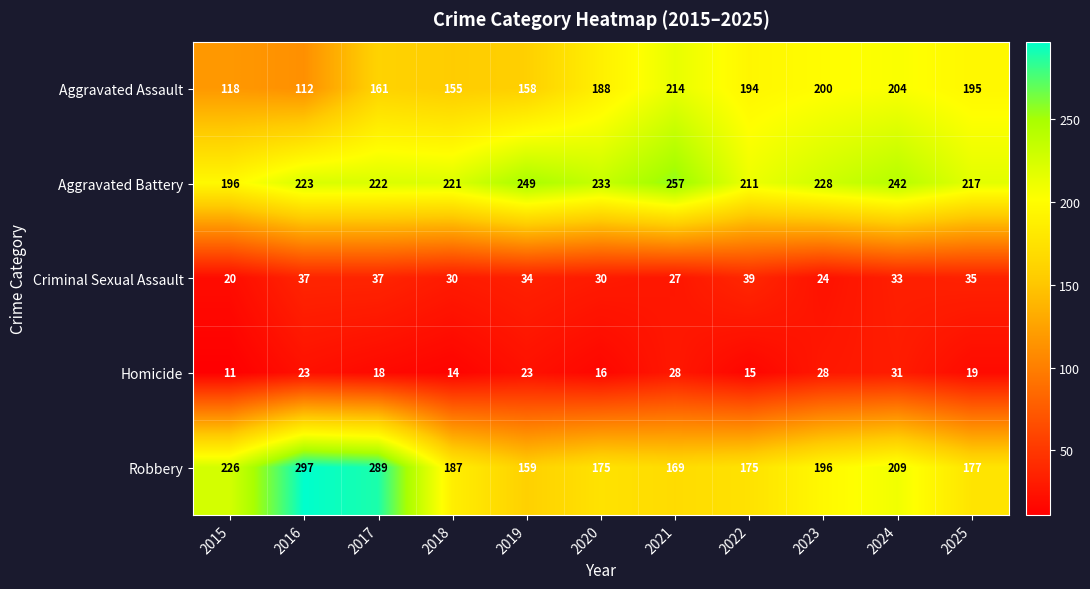

Which label corresponds to the smallest value in the chart?

2015